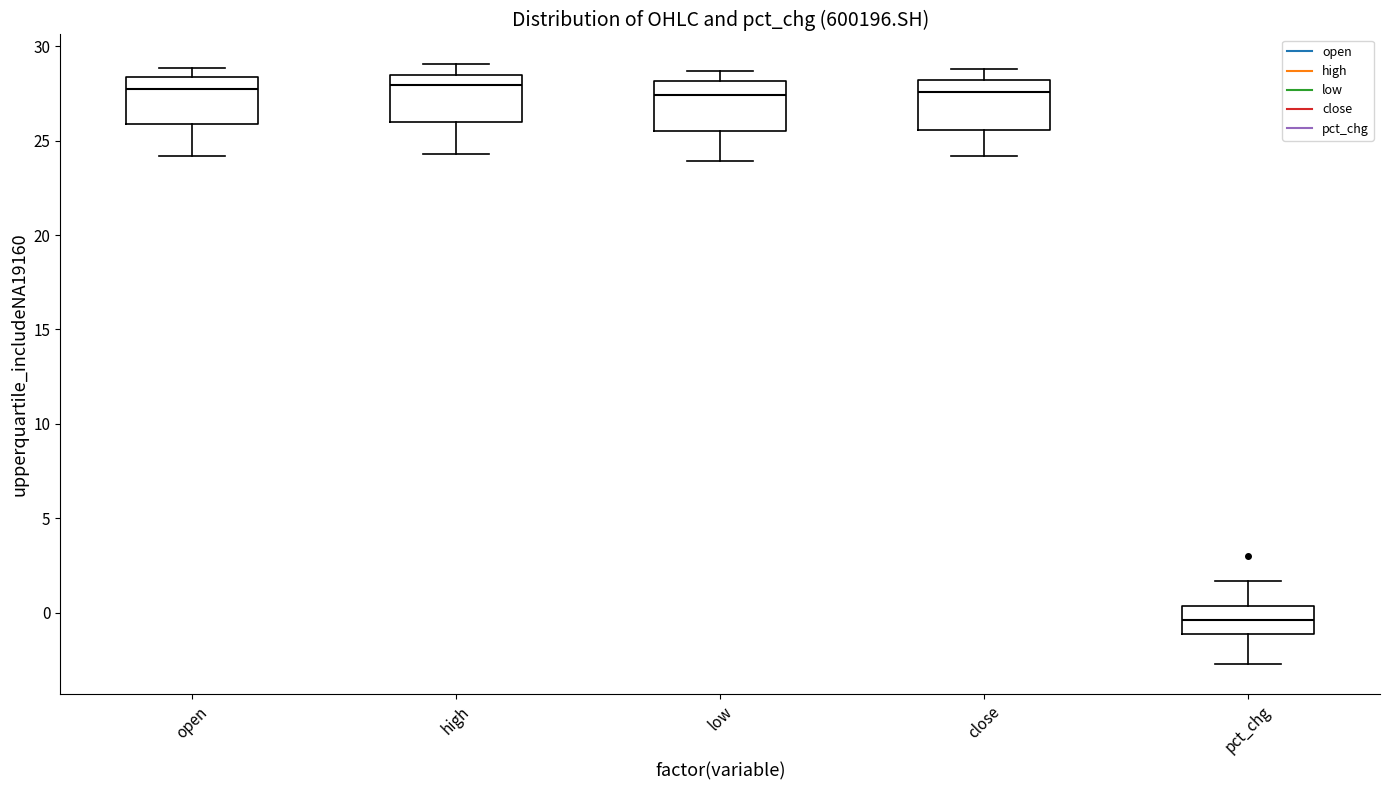

Reading left to right, transcribe this box plot: for each box, give where its median line is, the range the box spans, and where its two whiskers end, as read against the y-axis. The values are not printed on the chart, so give them approximately, as read against the axis.

open: median 28.0, box 26.0 to 28.5, whiskers 24.0 to 29.0
high: median 28.0, box 26.0 to 28.5, whiskers 24.5 to 29.0
low: median 27.5, box 25.5 to 28.0, whiskers 24.0 to 28.5
close: median 27.5, box 25.5 to 28.0, whiskers 24.0 to 29.0
pct_chg: median -0.5, box -1.0 to 0.5, whiskers -2.5 to 1.5